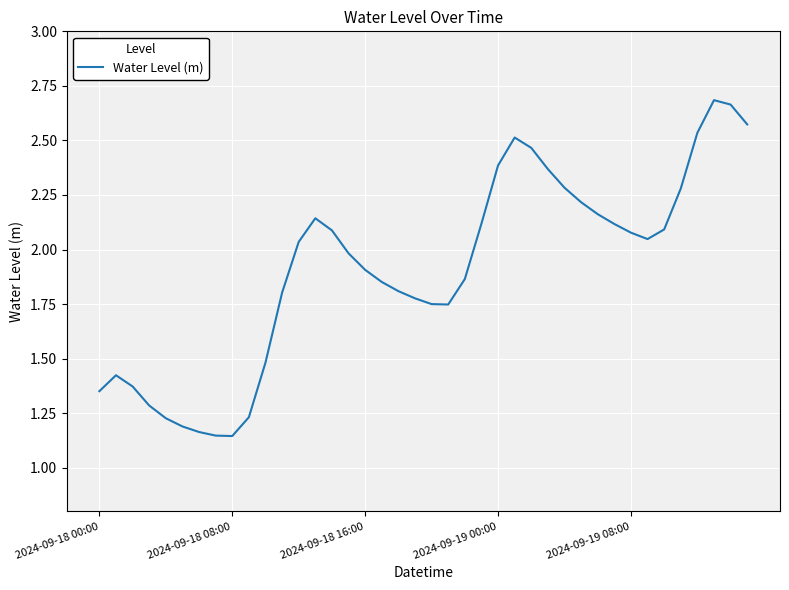

What is the difference between the maximum and minimum values?

1.5